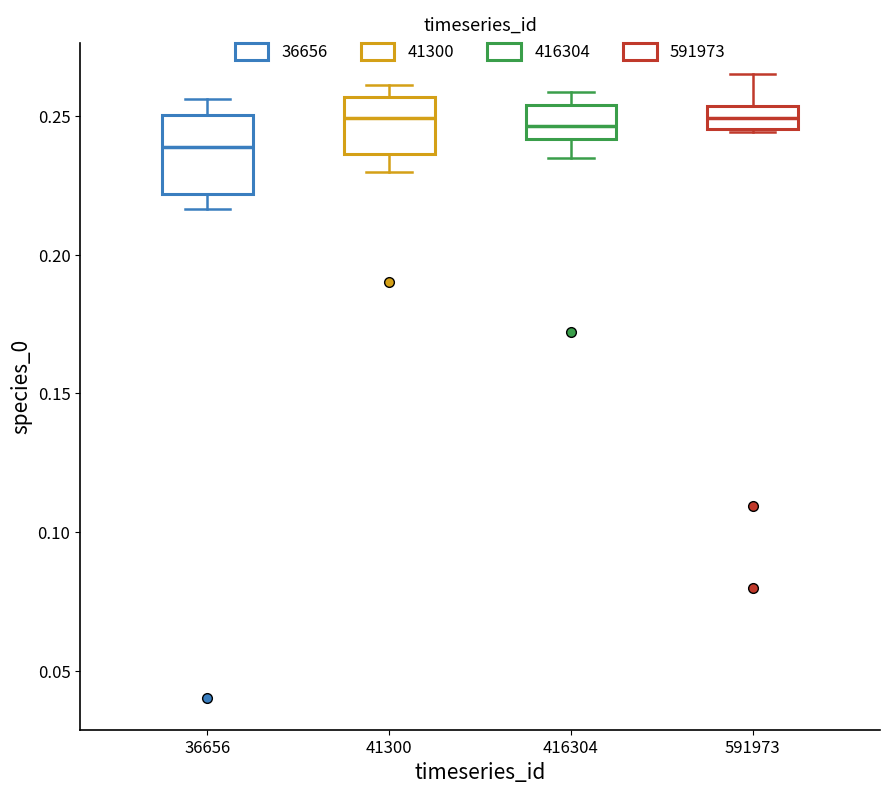

Where does the median line of the box at x = 591973 sit on the y-axis? The values are not printed on the chart, so give them approximately, as read against the axis.

0.250